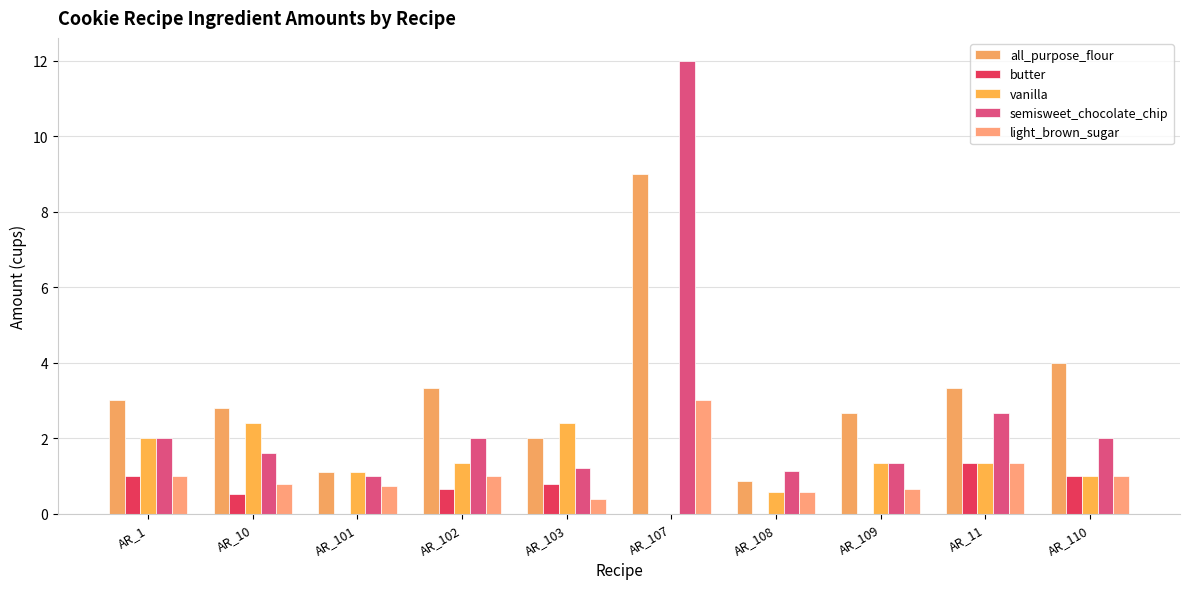

What is the spread (max minus min) of values at AR_101?

1.1